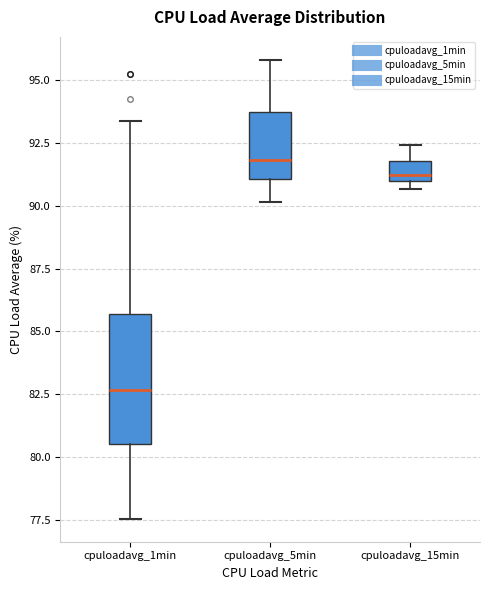

Reading left to right, transcribe this box plot: for each box, give where its median line is, the range the box spans, and where its two whiskers end, as read against the y-axis. The values are not printed on the chart, so give them approximately, as read against the axis.

cpuloadavg_1min: median 82.5, box 80.5 to 85.5, whiskers 77.5 to 93.5
cpuloadavg_5min: median 92.0, box 91.0 to 94.0, whiskers 90.0 to 96.0
cpuloadavg_15min: median 91.0 (just above the box's lower edge), box 91.0 to 92.0, whiskers 90.5 to 92.5